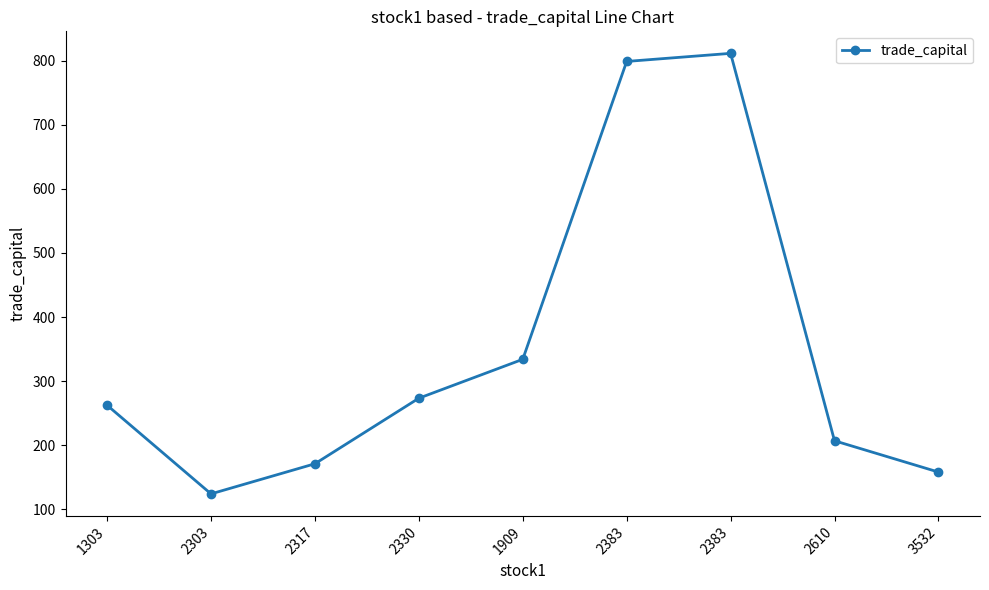

Where is the first local minimum?

2303